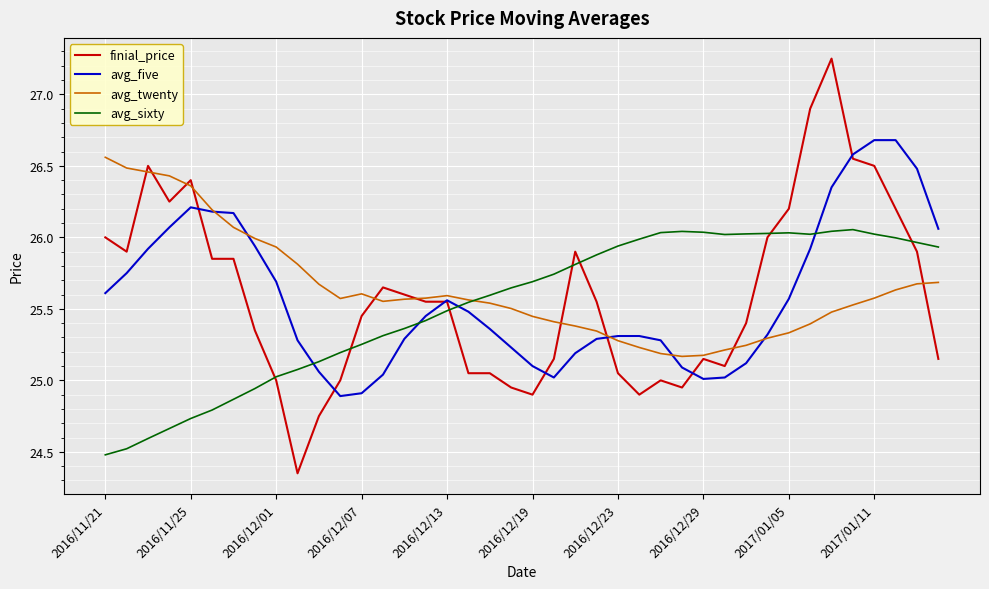

Which series has the largest range (max minus min)?

finial_price